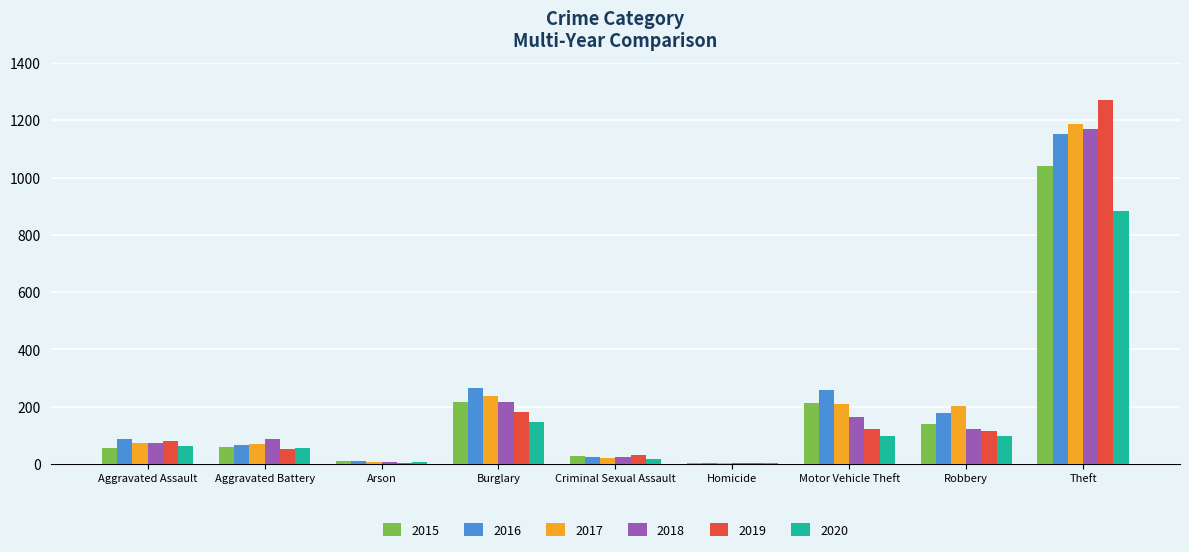

True or false: 2017 has a value of 122 at Aggravated Battery.

False